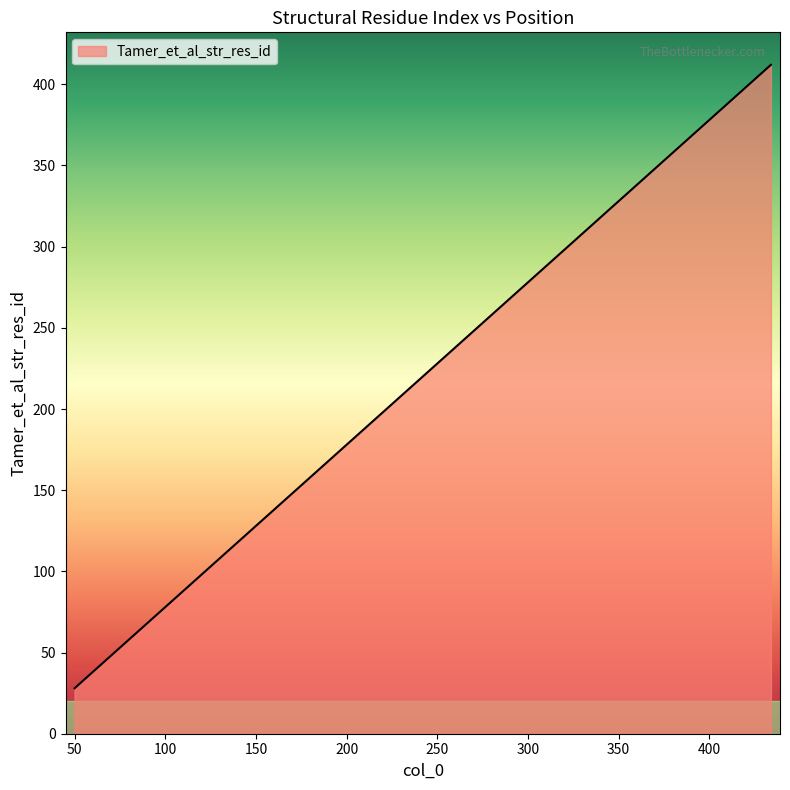

What is the ratio of the value at 245 to the value at 396?

0.6